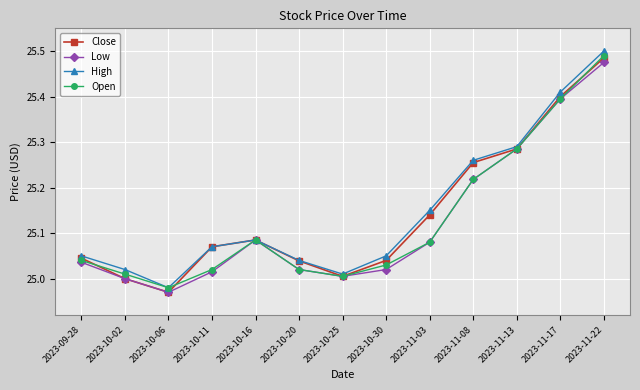

Which series changed the most between 2023-10-11 and 2023-11-22?

Open